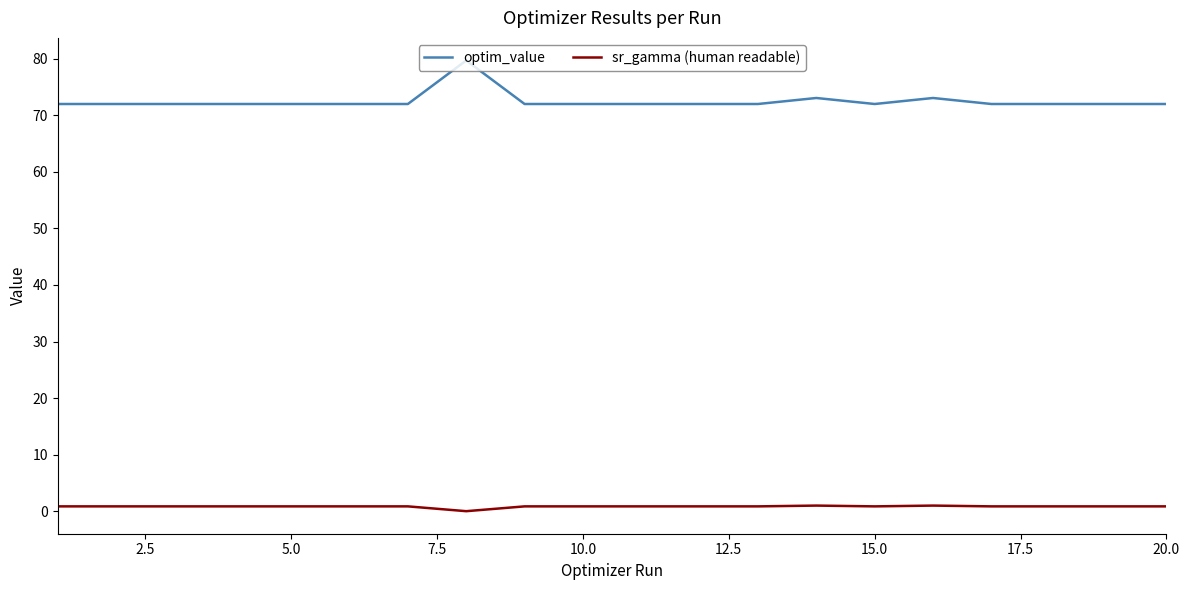

Which series has the widest spread of values?

optim_value